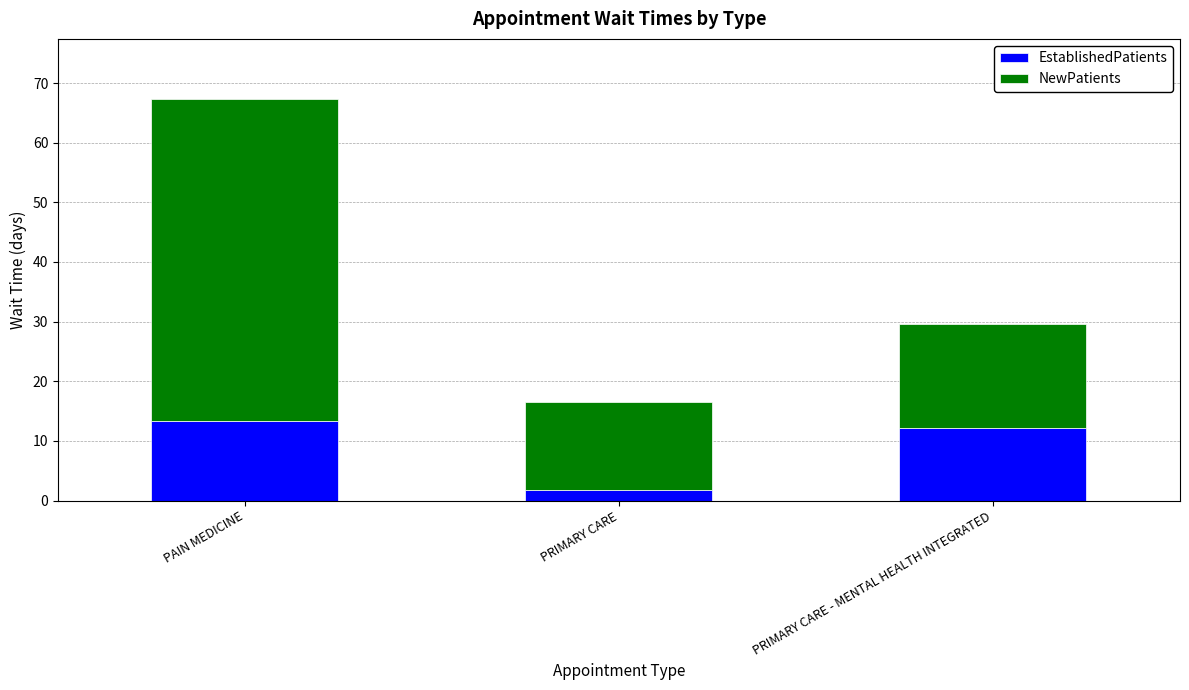

Count the number of data series in this chart.

2